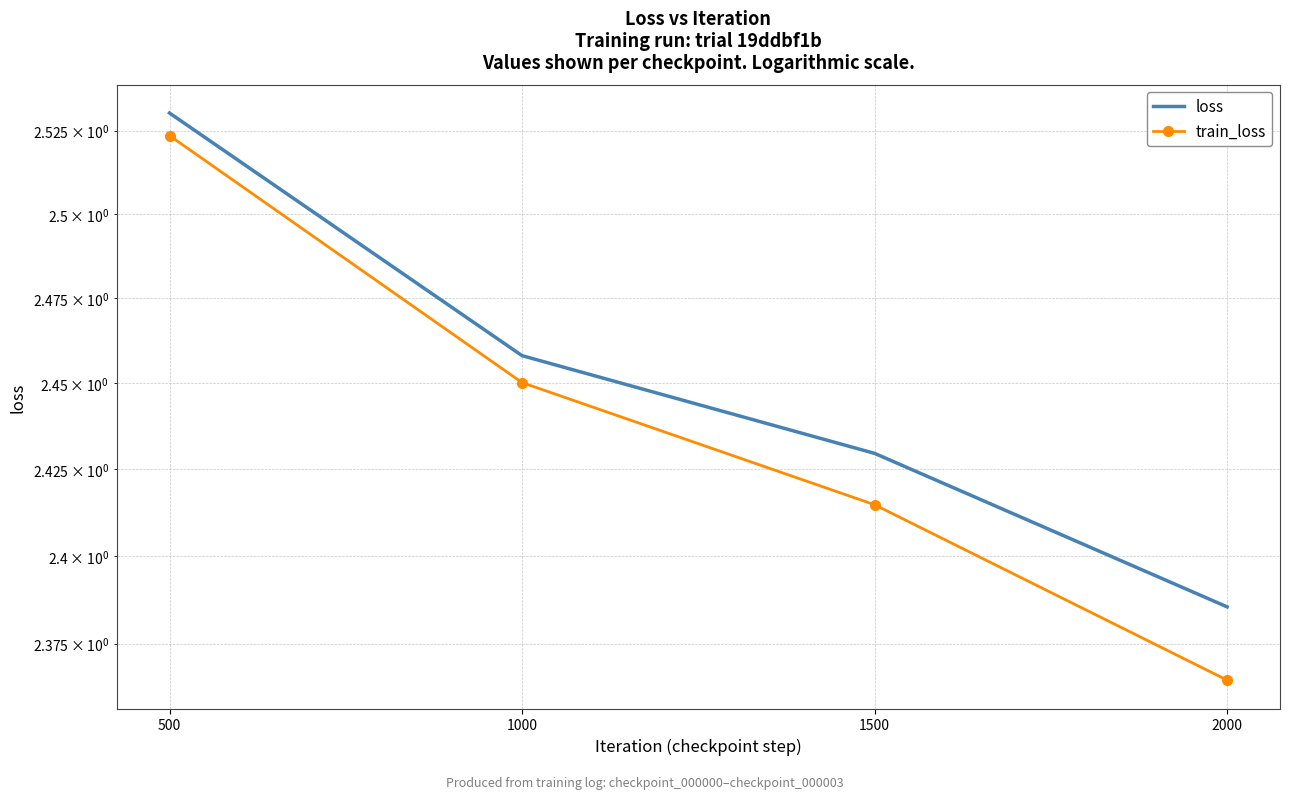

Rank the categories by loss value from lowest to highest.

2000, 1500, 1000, 500